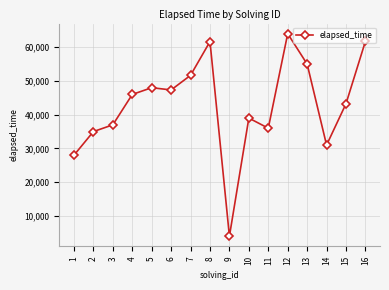

What is the minimum value shown in the chart?

4000